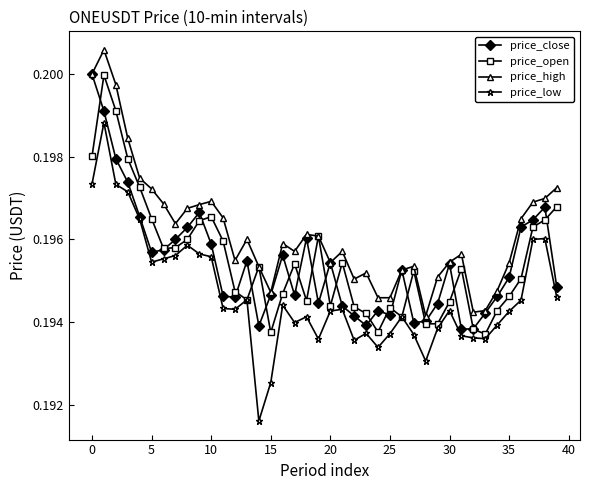

True or false: price_high has more than 2 points higher than both neighbors.

True